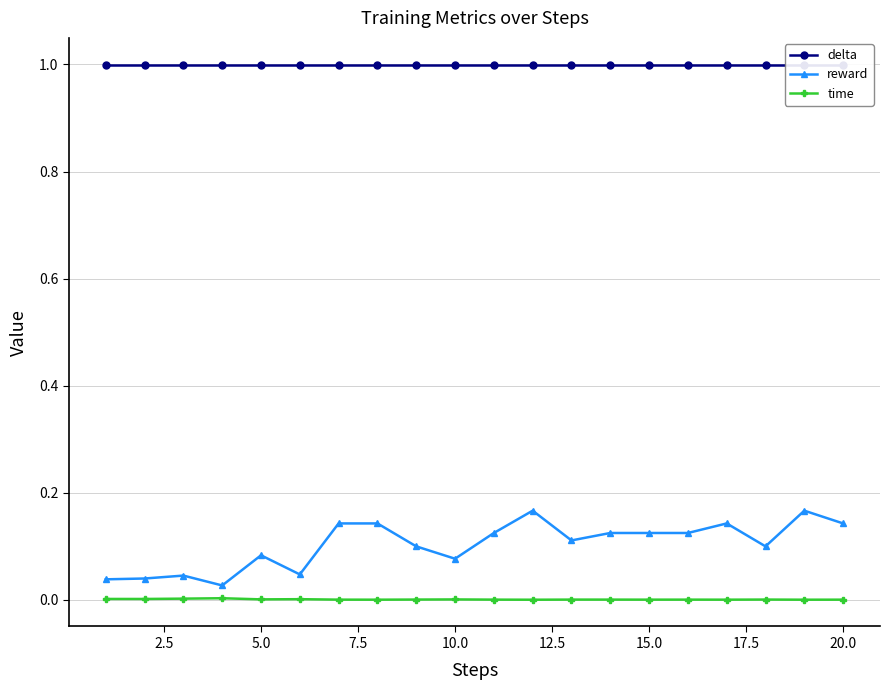

Reading left to right, extract all data points from this chart.

delta: 1.0	1.0	1.0	1.0	1.0	1.0	1.0	1.0	1.0	1.0	1.0	1.0	1.0	1.0	1.0	1.0	1.0	1.0	1.0	1.0
reward: 0.0	0.0	0.0	0.0	0.1	0.0	0.1	0.1	0.1	0.1	0.1	0.2	0.1	0.1	0.1	0.1	0.1	0.1	0.2	0.1
time: 0.0	0.0	0.0	0.0	0.0	0.0	0.0	0.0	0.0	0.0	0.0	0.0	0.0	0.0	0.0	0.0	0.0	0.0	0.0	0.0